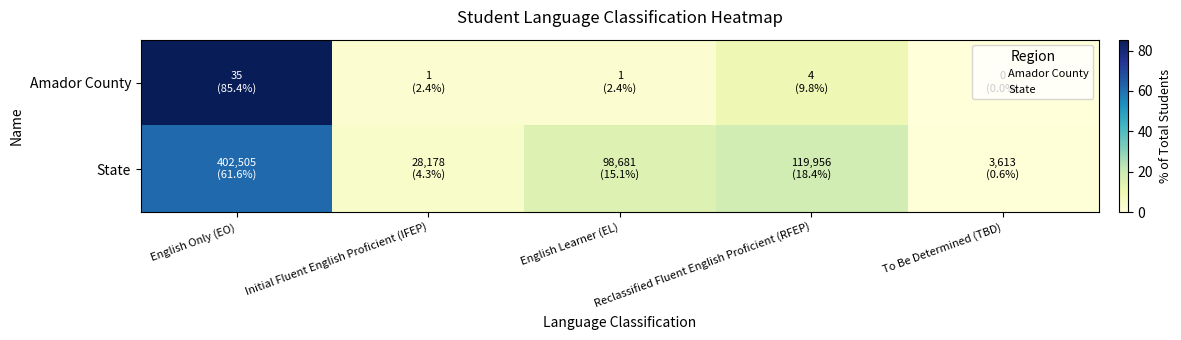

Which series has the largest range (max minus min)?

Amador County